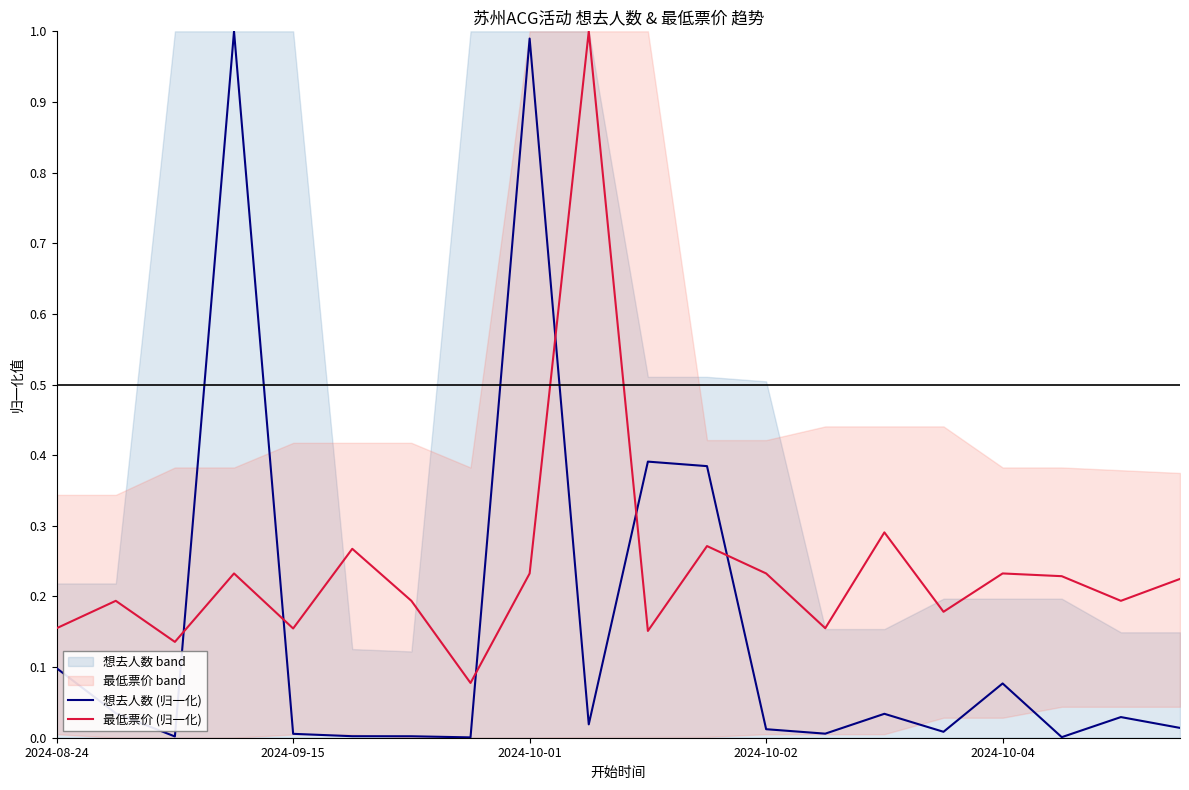

Is it true that 想去人数 (归一化) equals 0.1 at 2024-08-24?

True